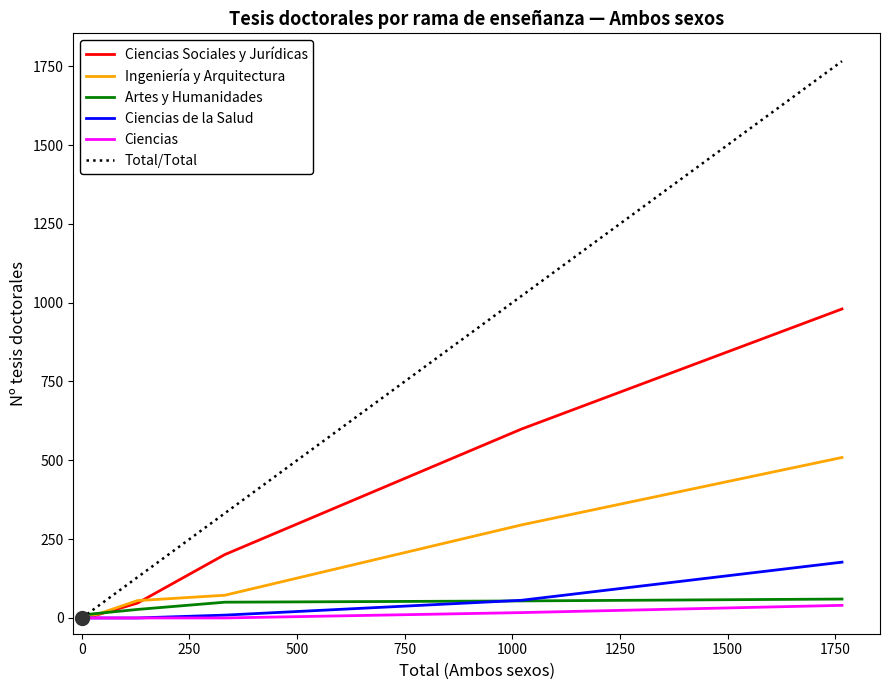

What is the maximum value for Total/Total?

1766.0